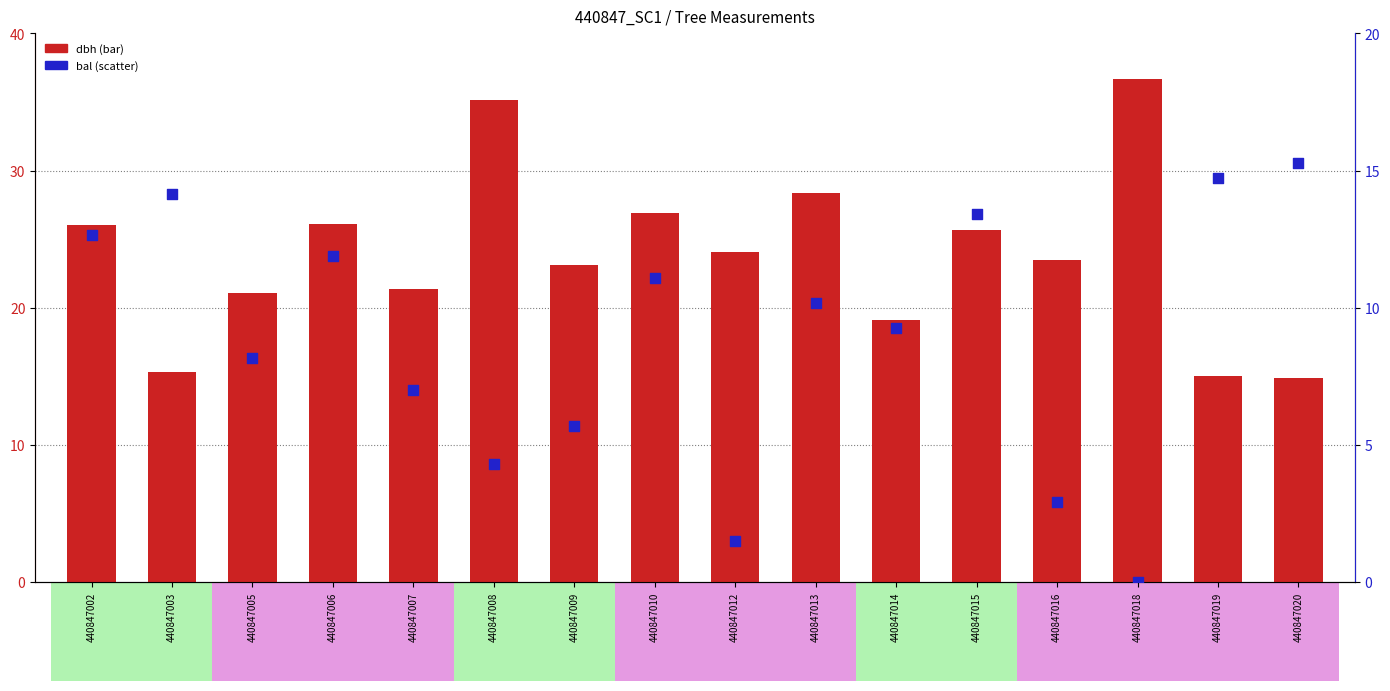

What is the total value across all series at 440847008?

39.4